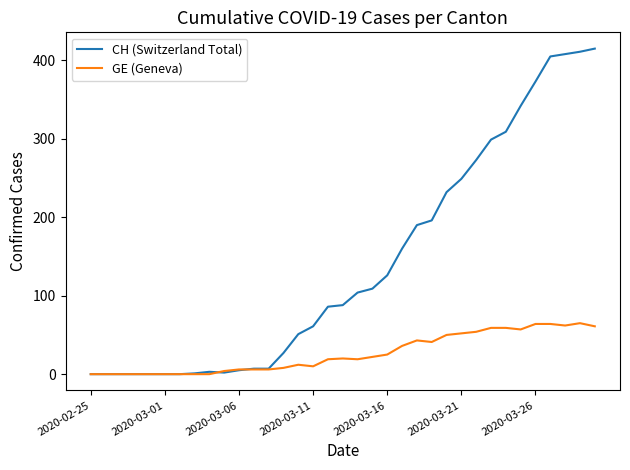

Which series has the widest spread of values?

CH (Switzerland Total)